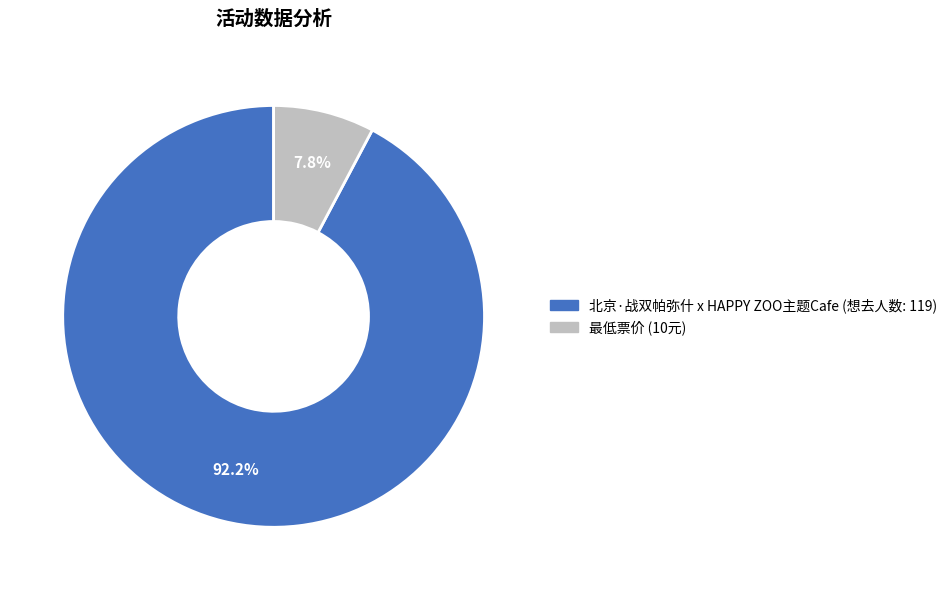

Is there any slice that represents more than half of the pie?

Yes